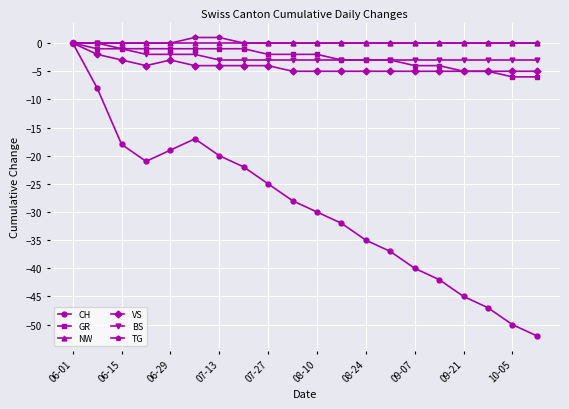

Which series has the widest spread of values?

CH